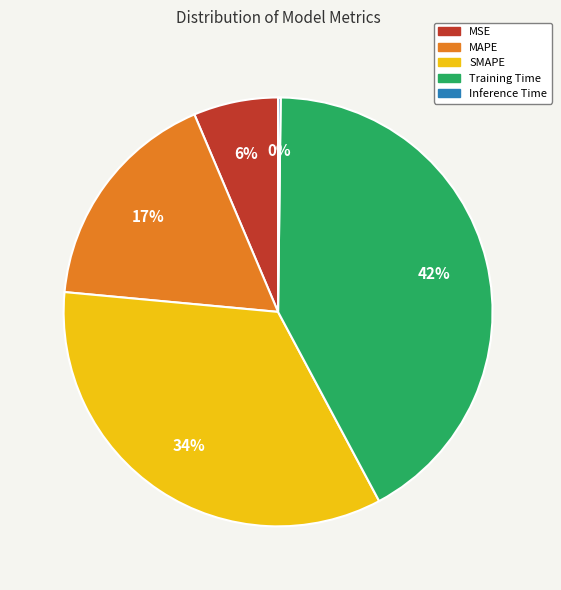

The SMAPE slice represents 34% of the pie. True or false?

True